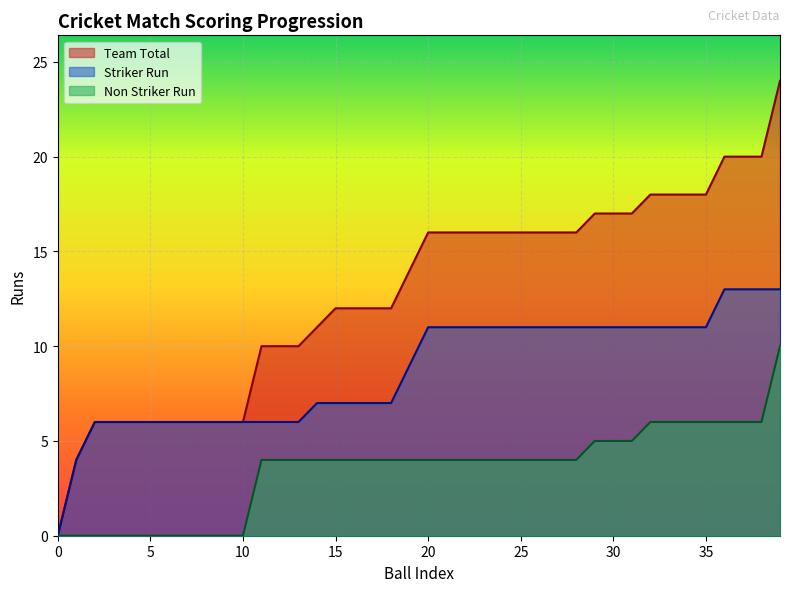

At which category is the sum across all series the highest?

39